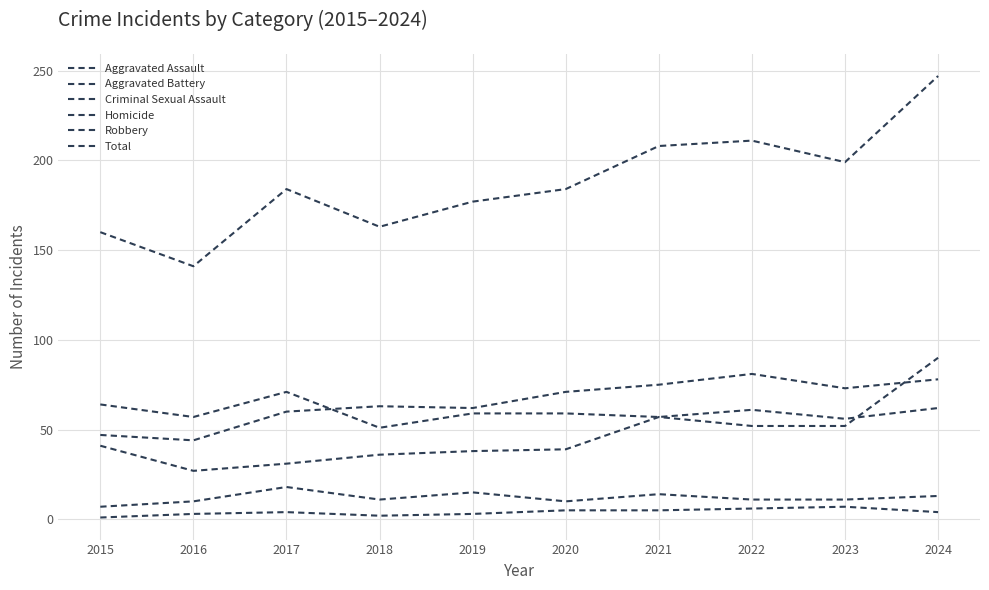

In Aggravated Assault, how many points are higher than both neighbors (excluding endpoints)?

1